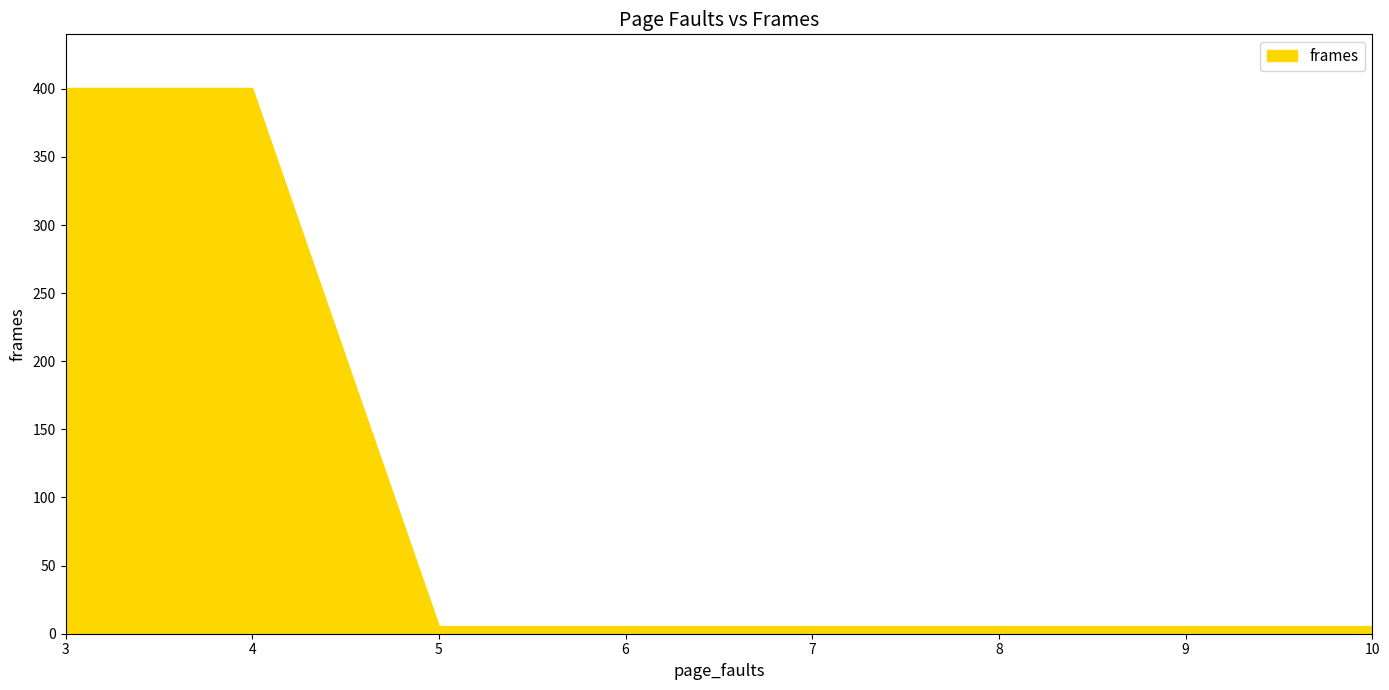

What is the difference between the maximum and minimum values?

395